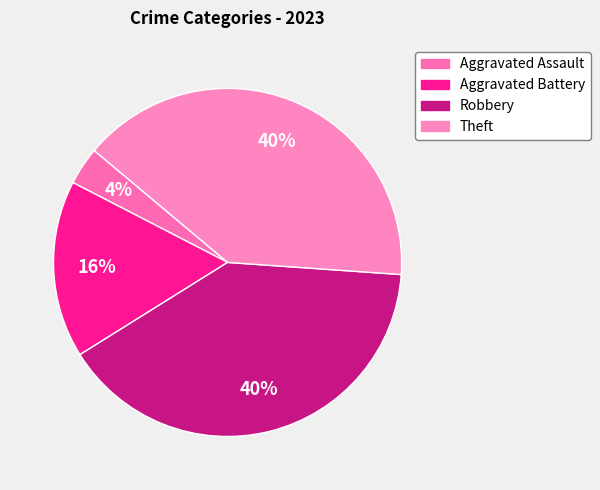

Count the number of slices in the pie.

4